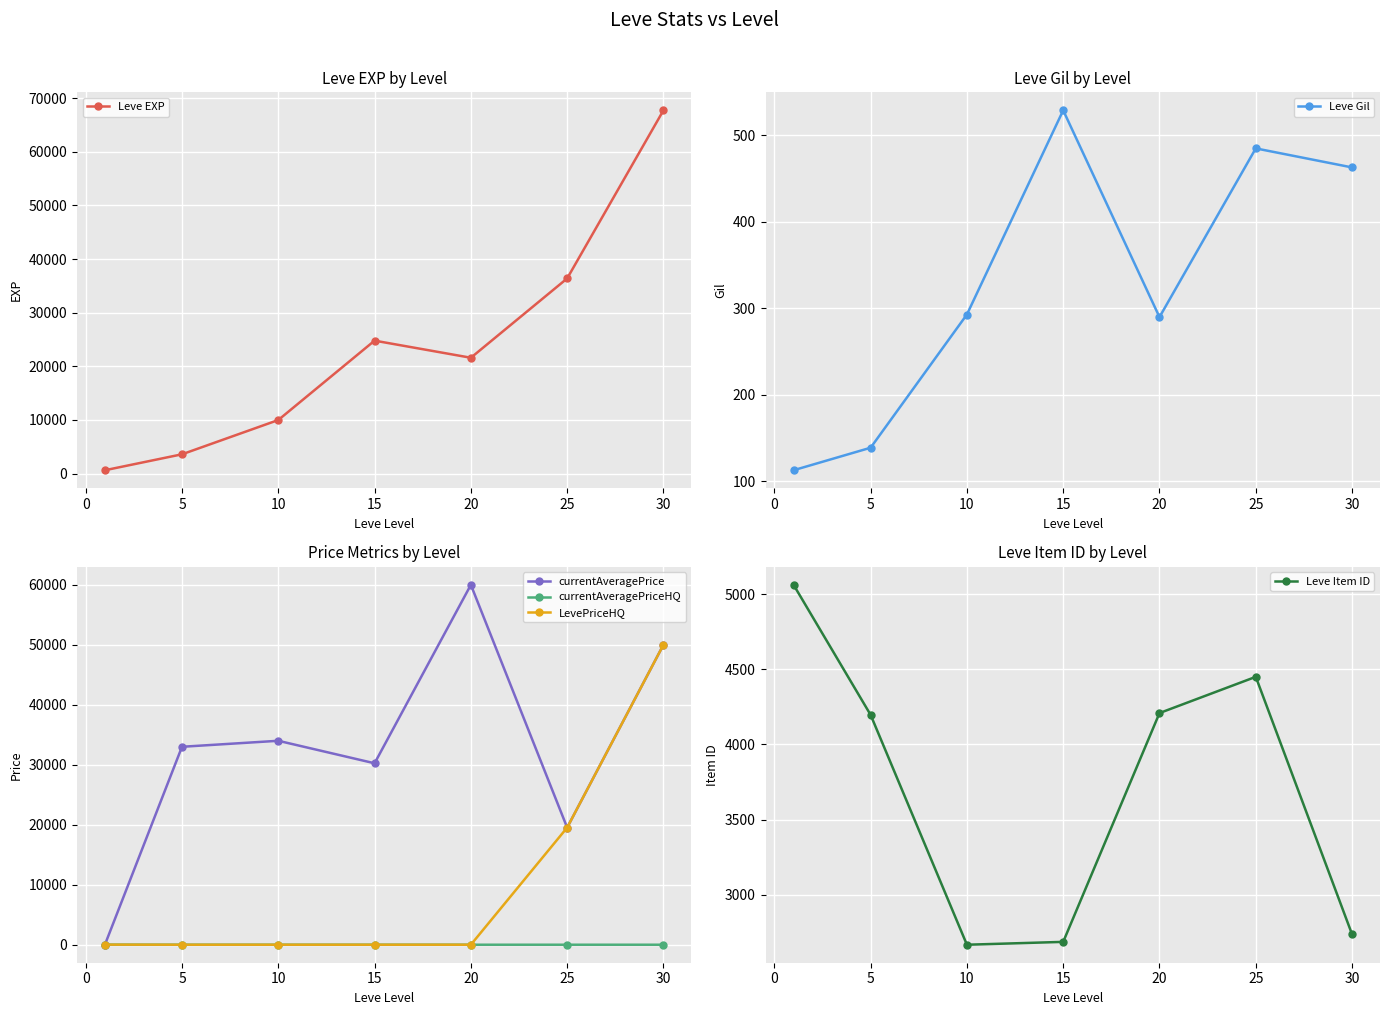

Does the chart display data point markers on the line(s)?

Yes